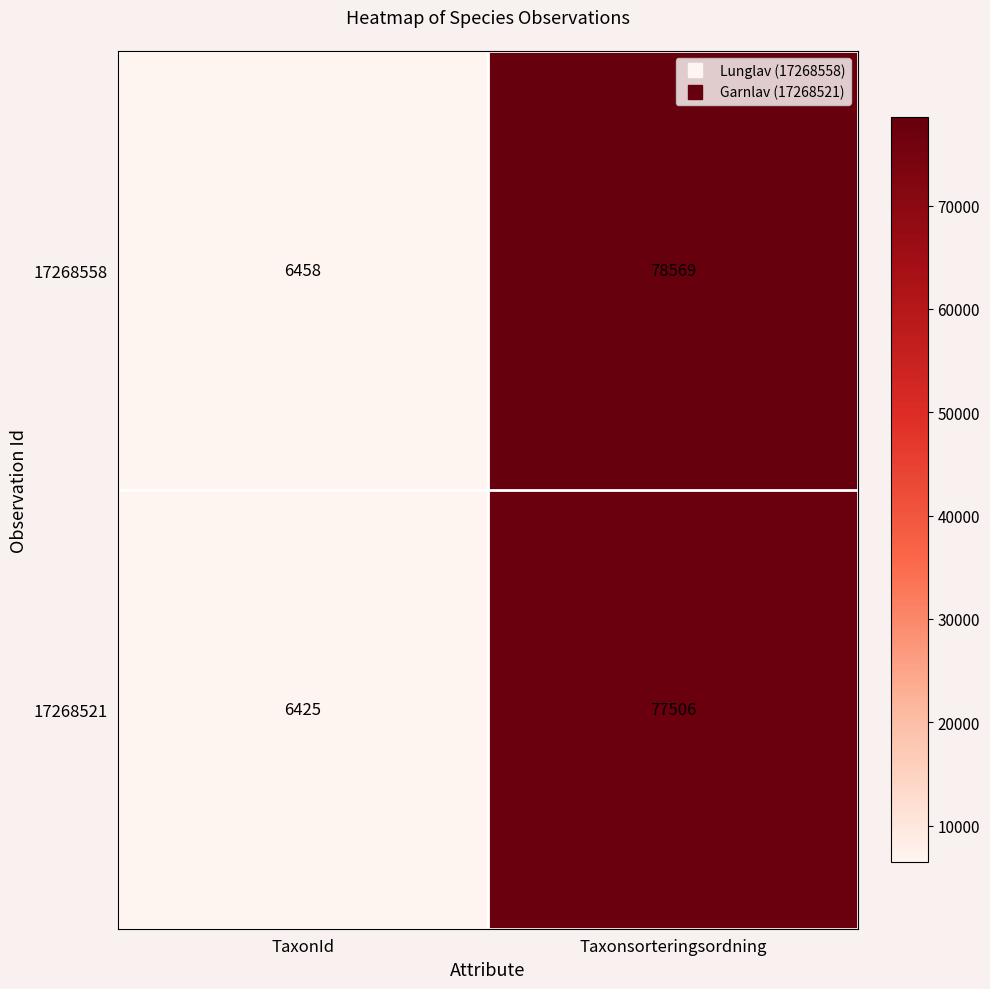

What is the maximum value shown in the chart?

78569